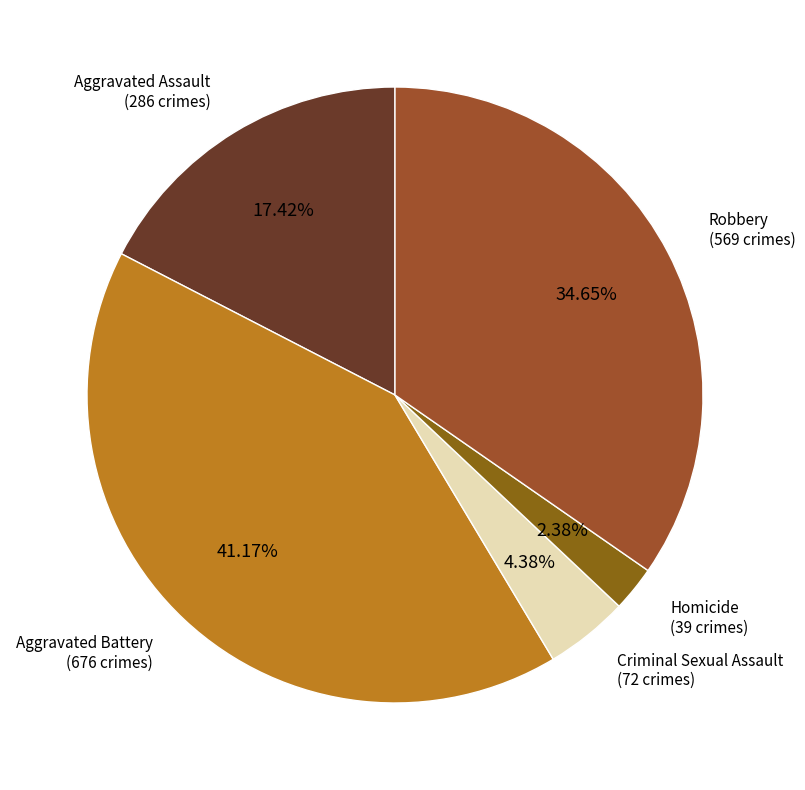

How many segments does this pie chart have?

5